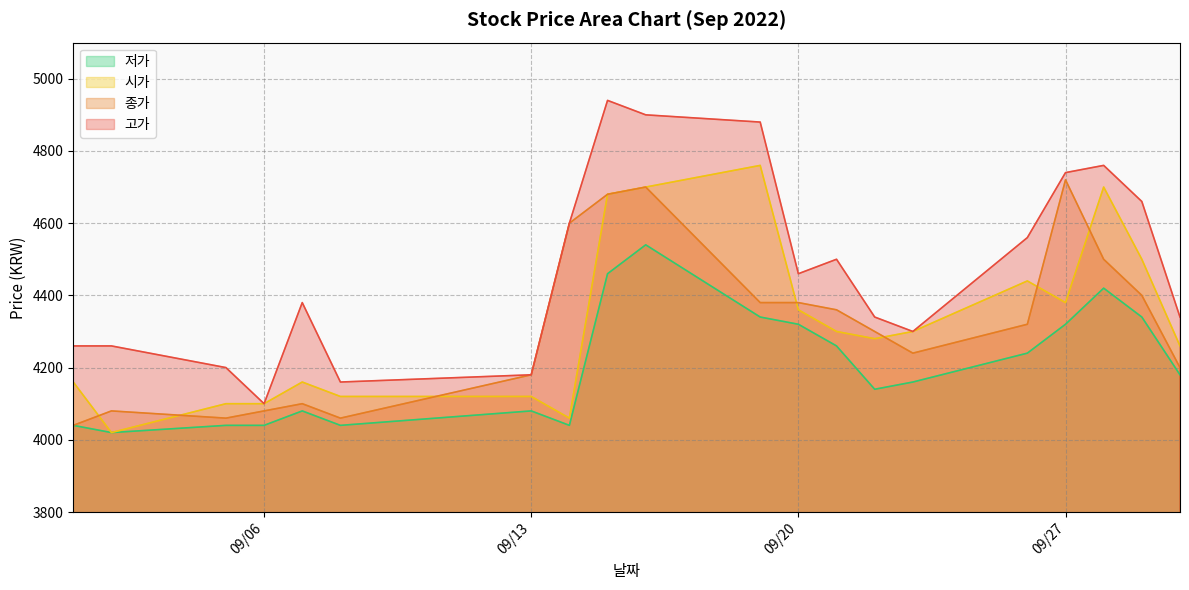

What is the difference between the maximum and minimum values in the 고가 series?

840